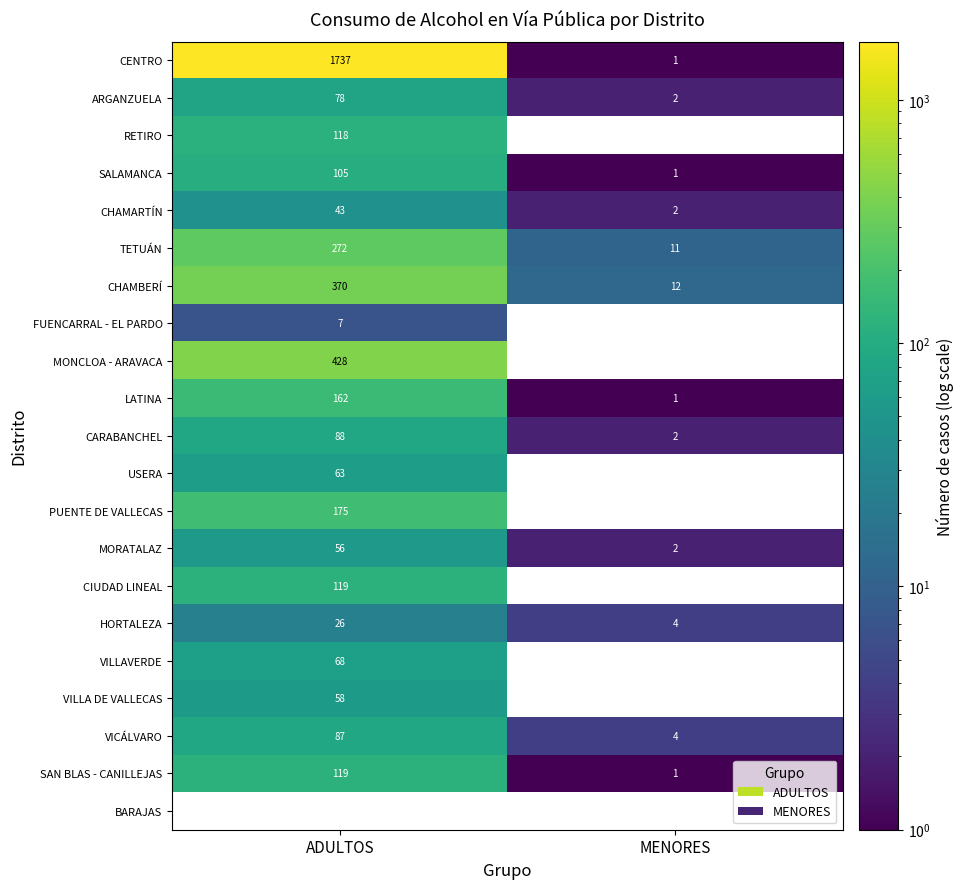

At which label is CHAMARTÍN closest to 22?

MENORES